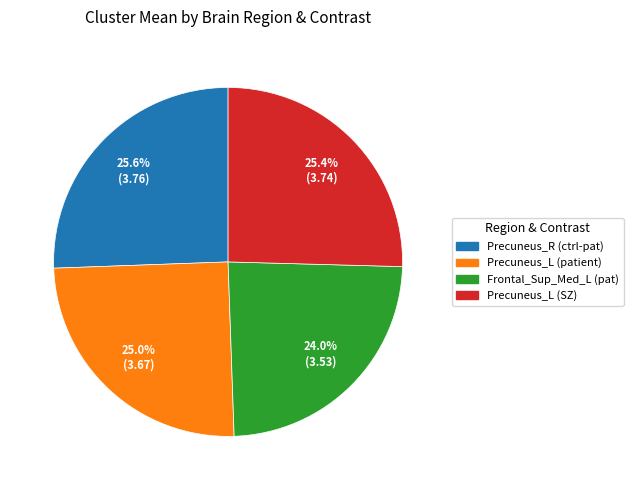

Does any single category account for the majority?

No